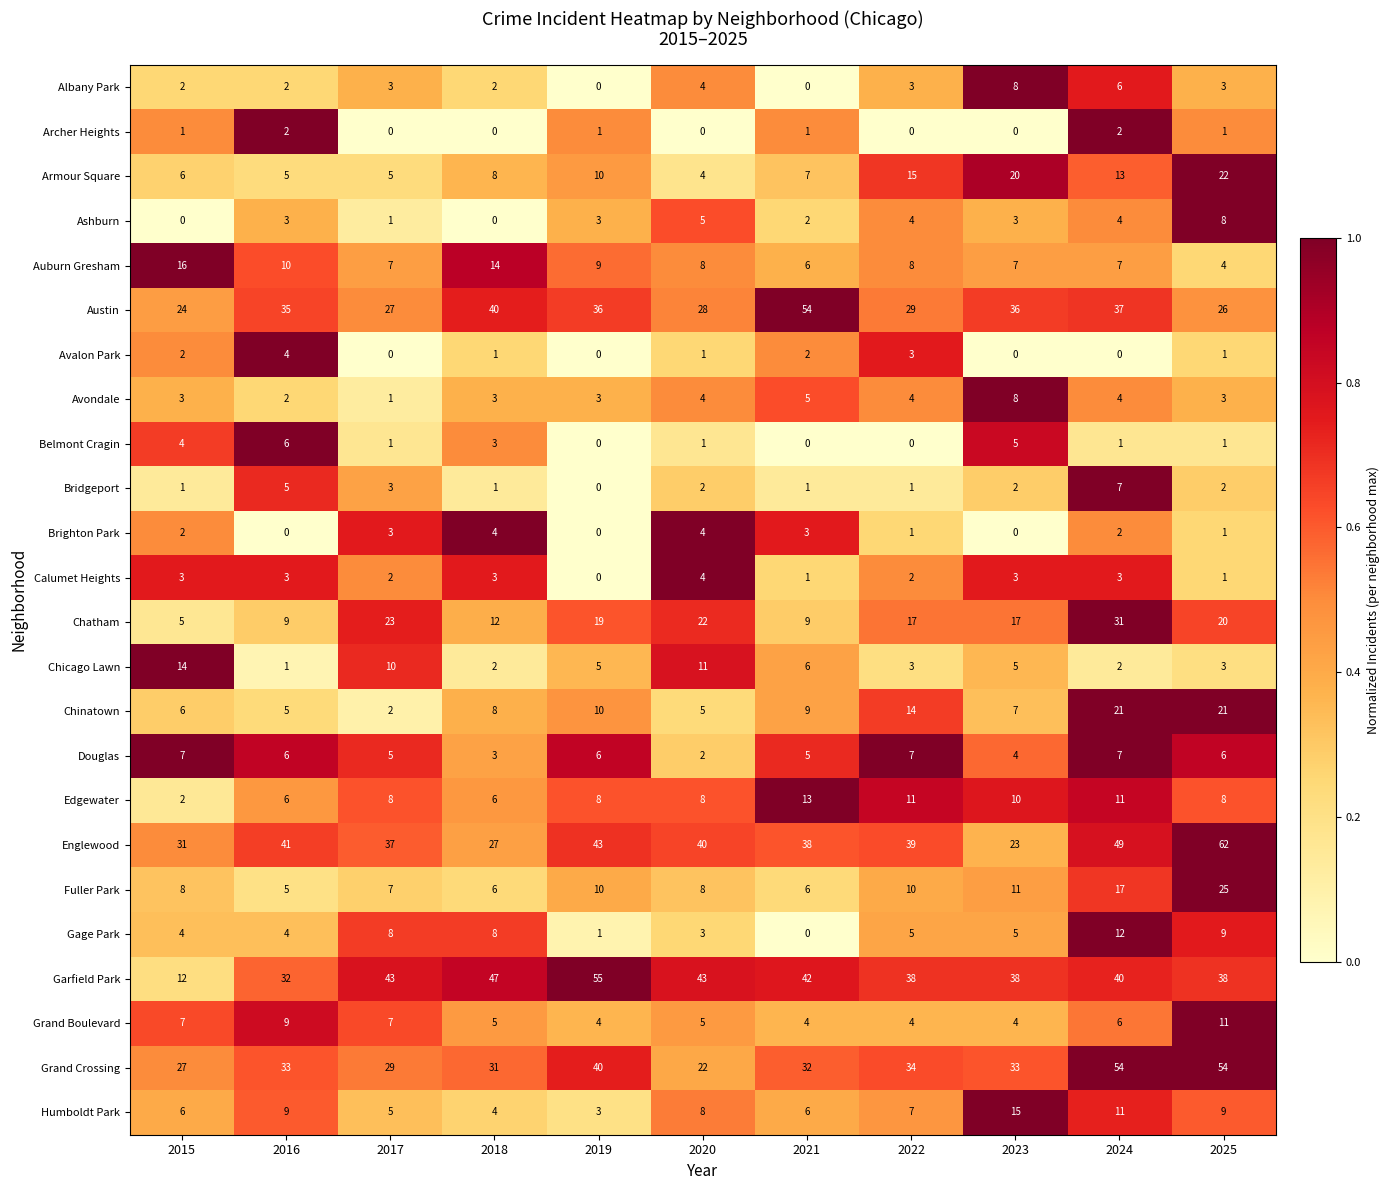

What is the sum of all Auburn Gresham values?

96